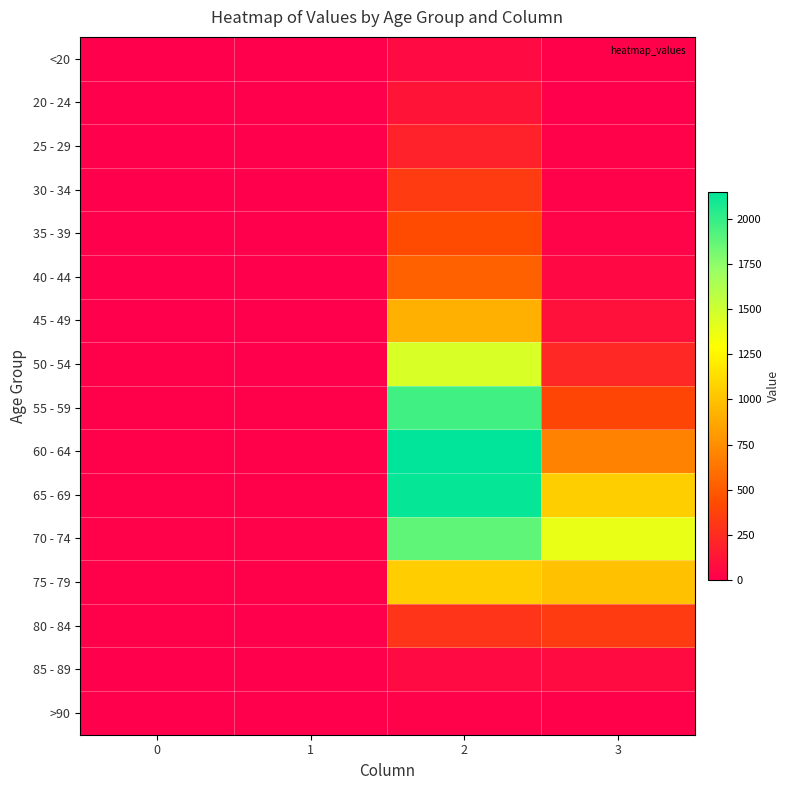

Reading right to left, extract all data points from this chart.

row_0: 7	62	1	0
row_1: 2	121	0	1
row_2: 13	196	0	0
row_3: 14	333	2	0
row_4: 26	420	1	2
row_5: 53	530	1	0
row_6: 97	915	1	2
row_7: 227	1450	3	9
row_8: 392	1965	6	8
row_9: 689	2151	8	11
row_10: 1057	2130	6	6
row_11: 1381	1882	14	13
row_12: 993	1053	12	10
row_13: 333	296	4	7
row_14: 64	62	1	3
row_15: 9	15	0	0